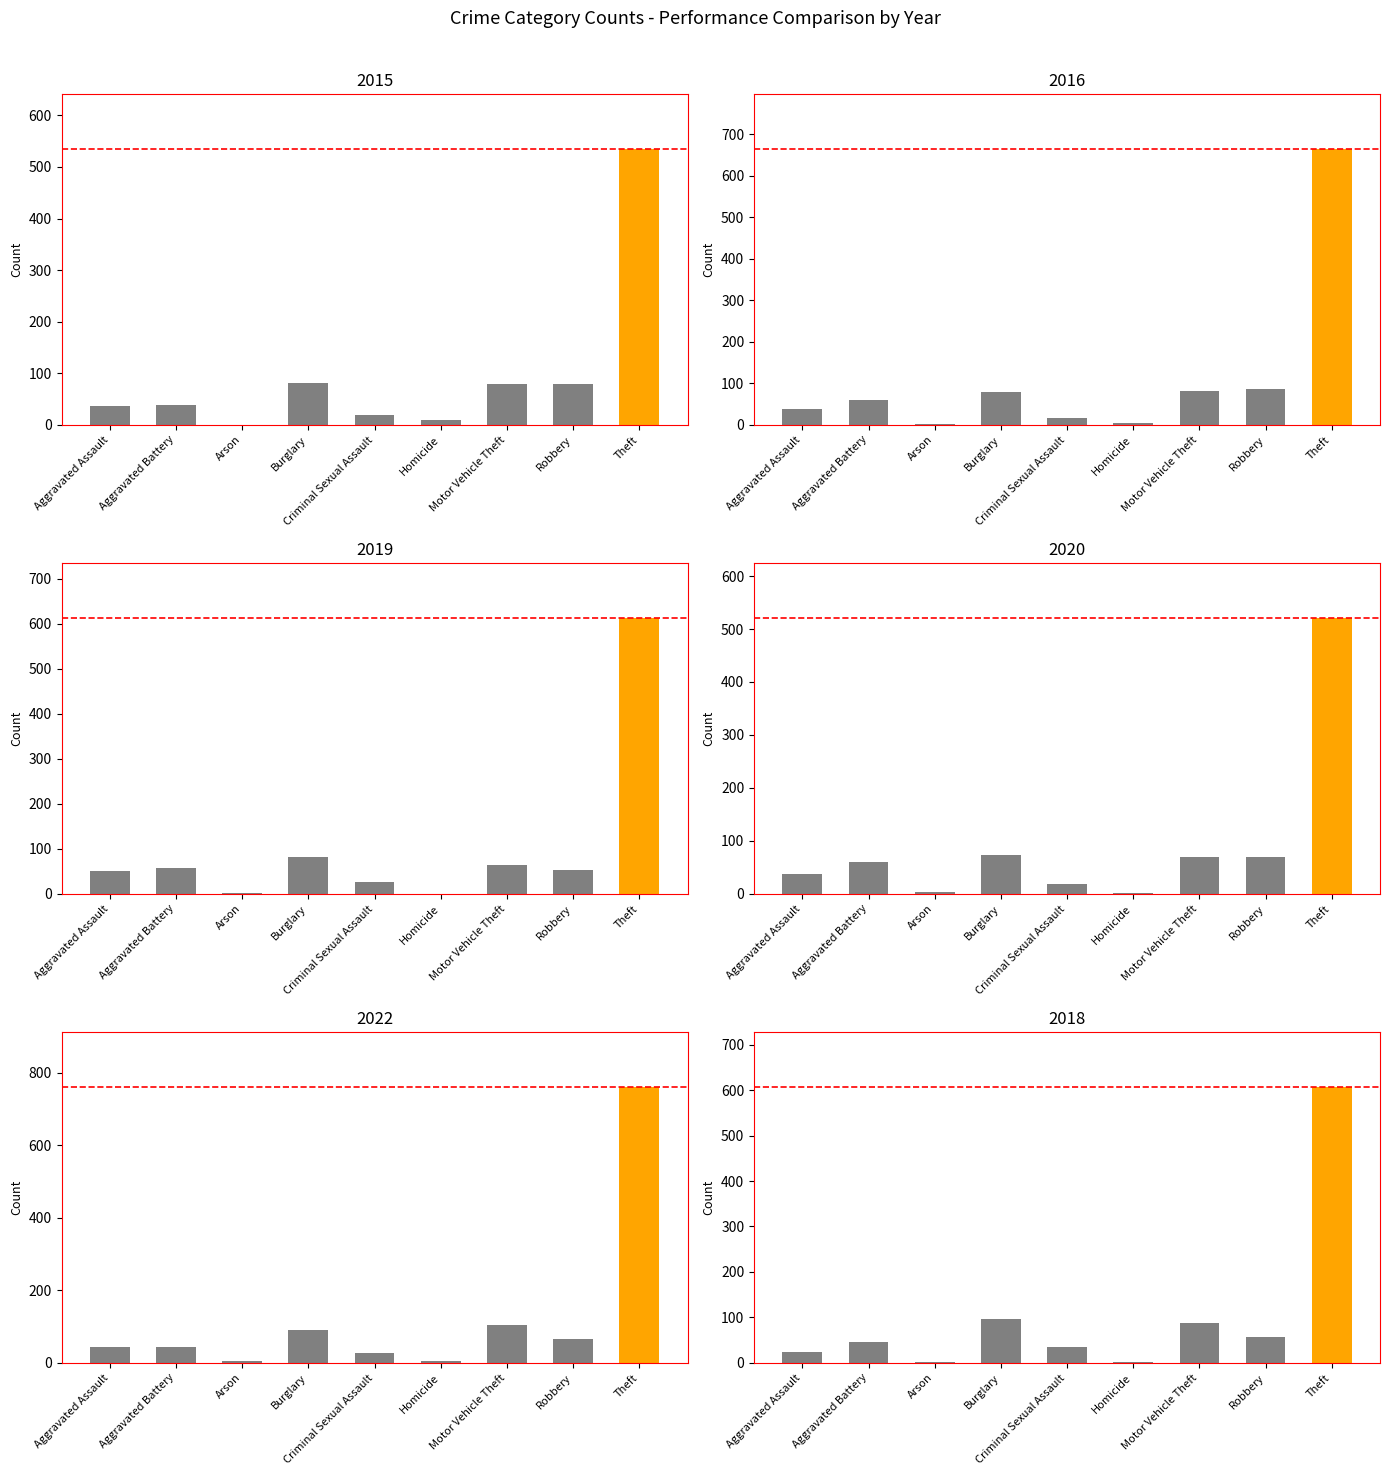

How many data points in 2015 are less than 39?

4